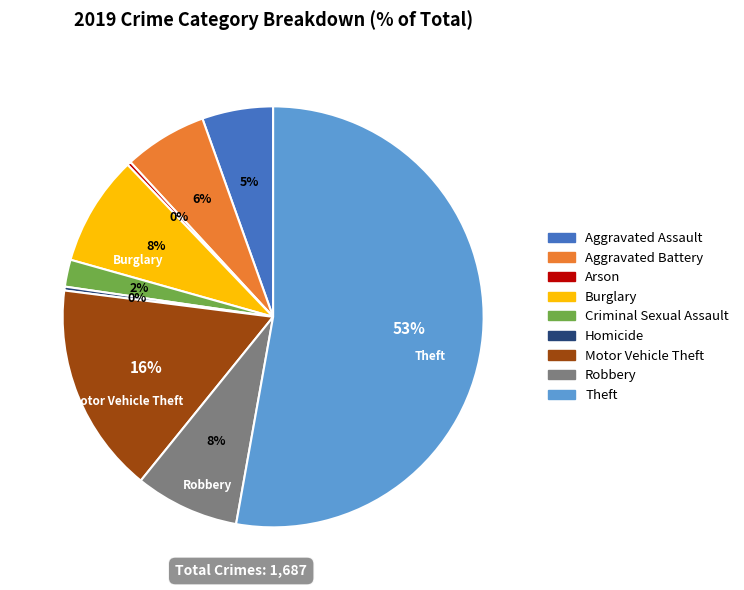

Which slice represents more than half of the pie?

Theft